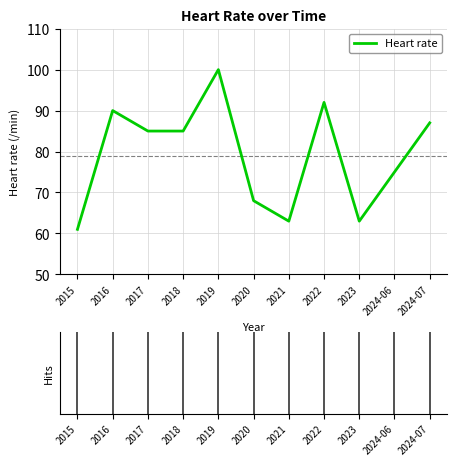

What is the approximate value at 2016?

90